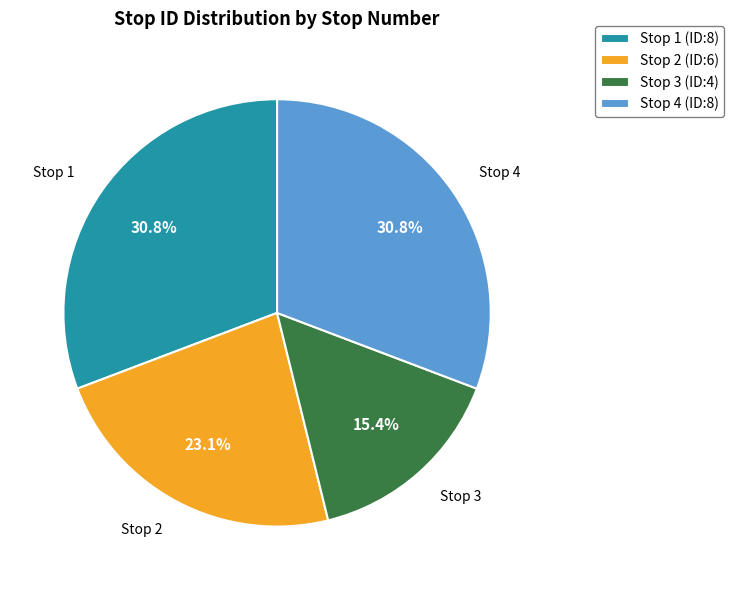

Combined, what portion of the pie is Stop 1 (ID:8) and Stop 2 (ID:6)?

53.8%